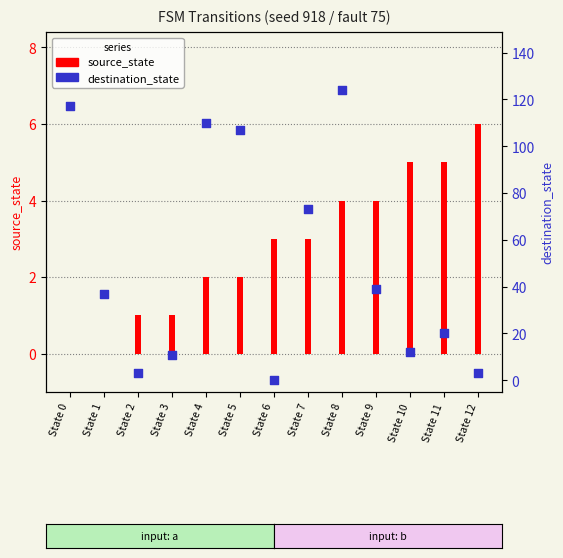

What are all the series names shown in the legend?

source_state, destination_state